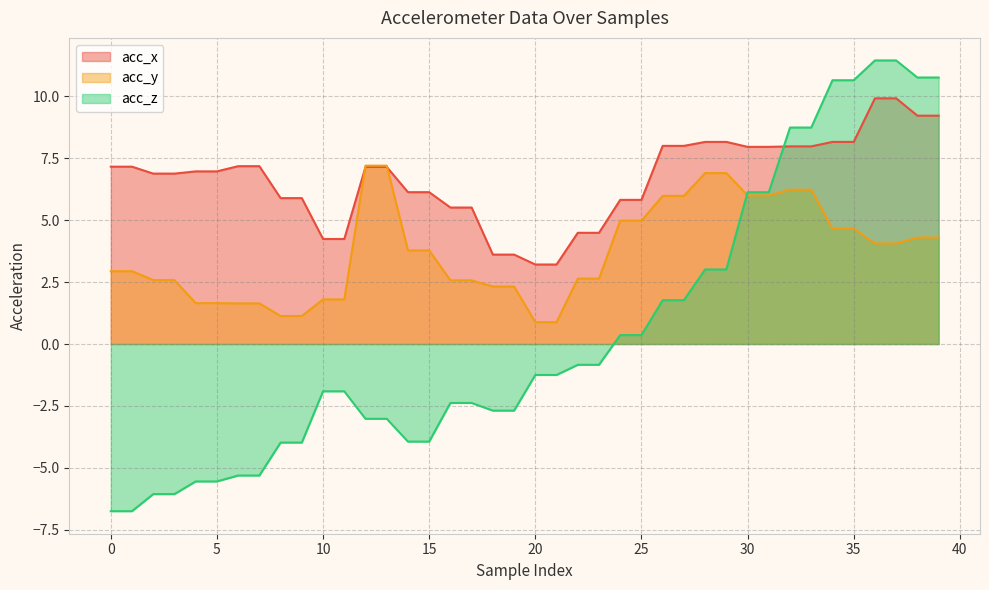

What is the sum of all acc_x values?

267.3